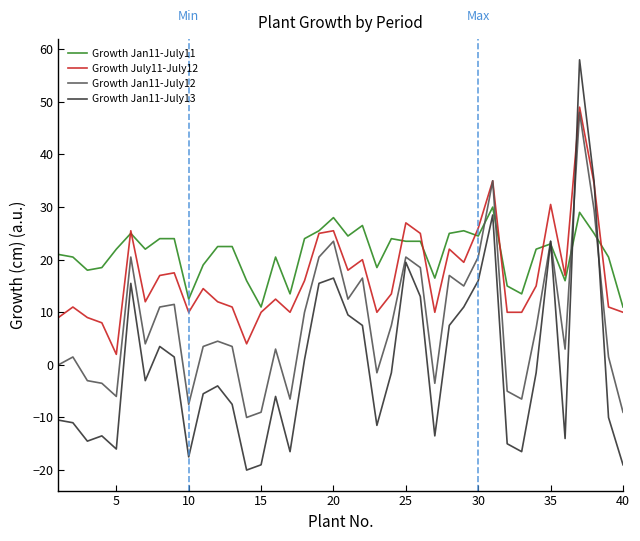

How many positive values does the Growth Jan11-July13 series have?

17